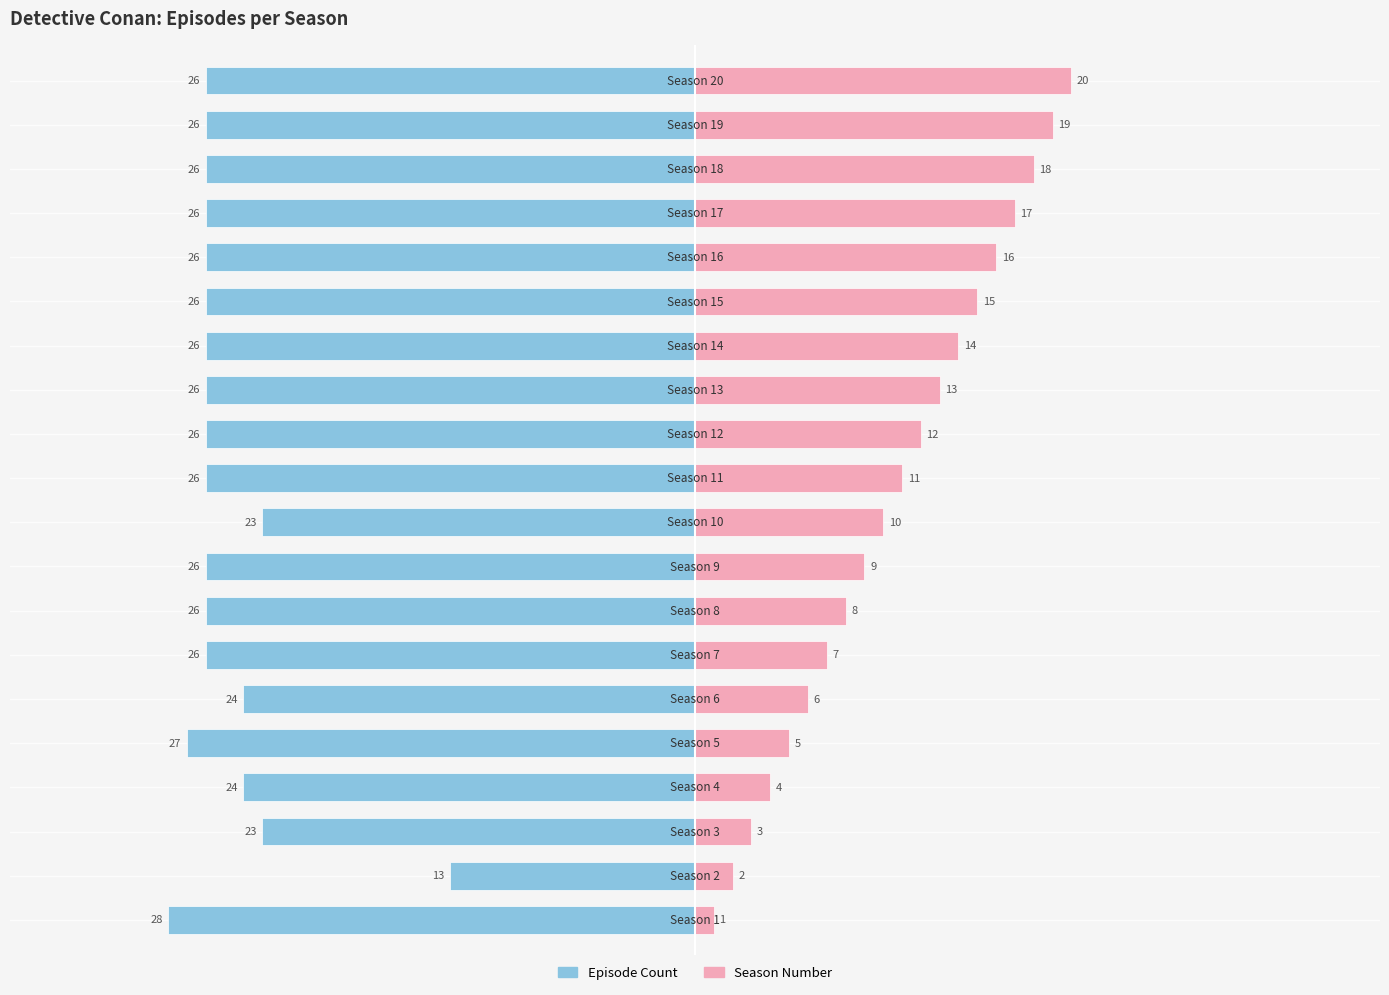

What are all the series names shown in the legend?

Episode Count, Season Number